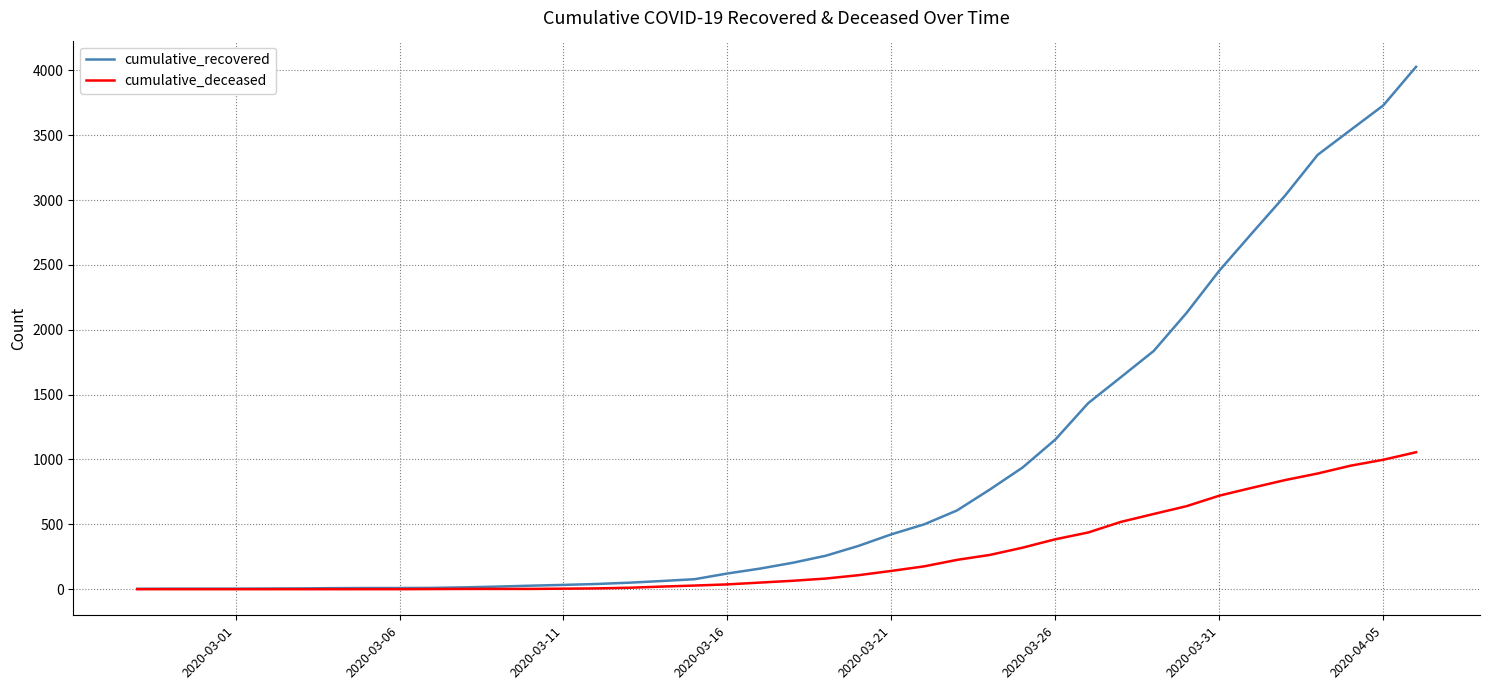

Which series has the widest spread of values?

cumulative_recovered